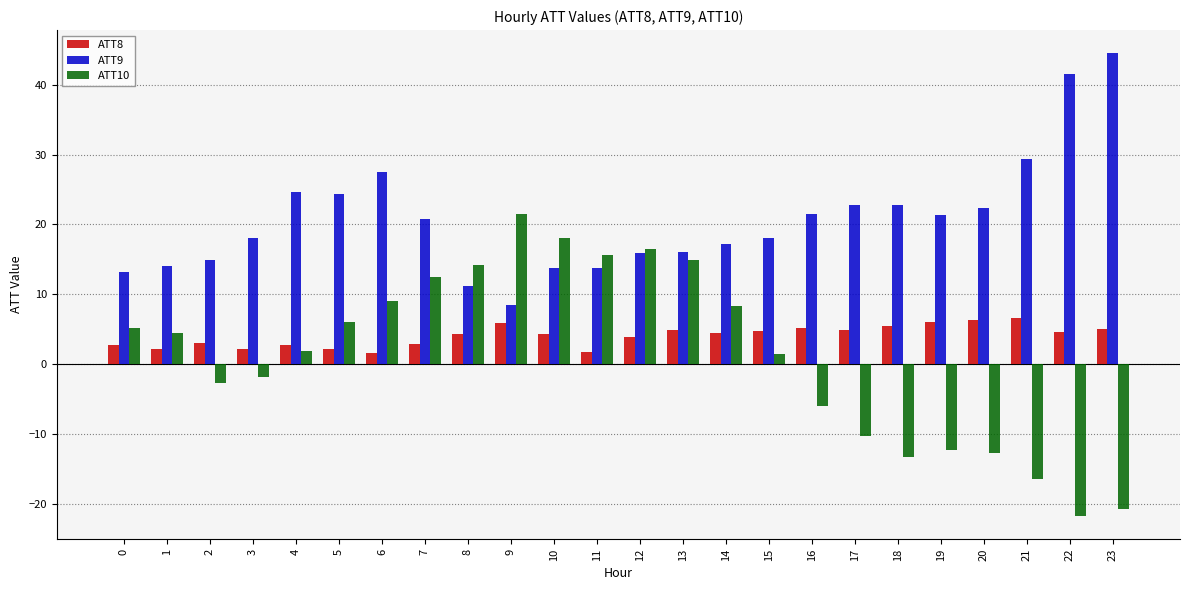

What are all the series names shown in the legend?

ATT8, ATT9, ATT10